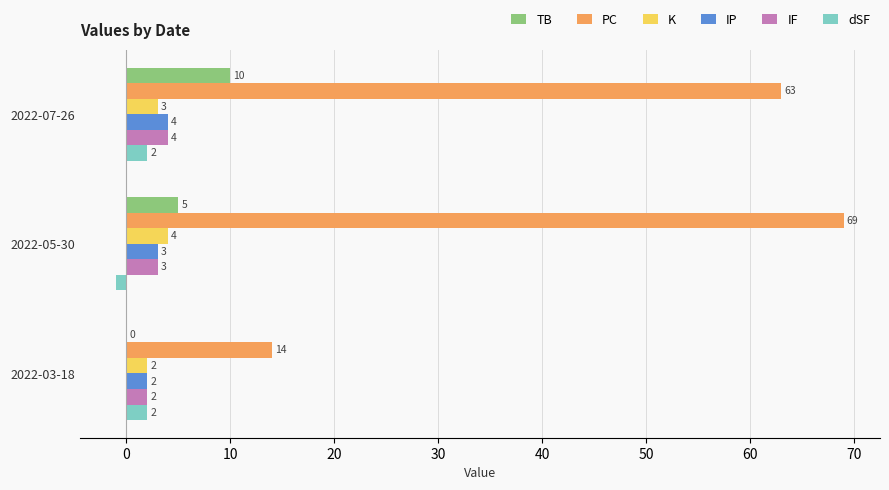

Where is K nearest to the value 3?

2022-07-26